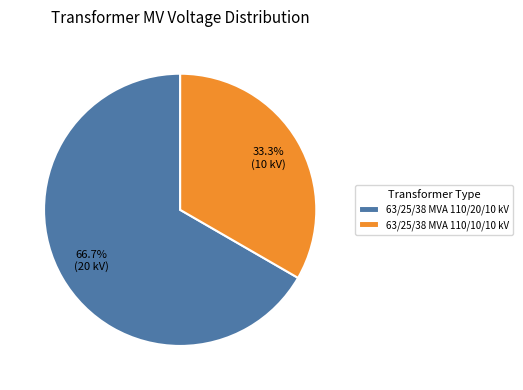

Which category accounts for the majority?

63/25/38 MVA 110/20/10 kV